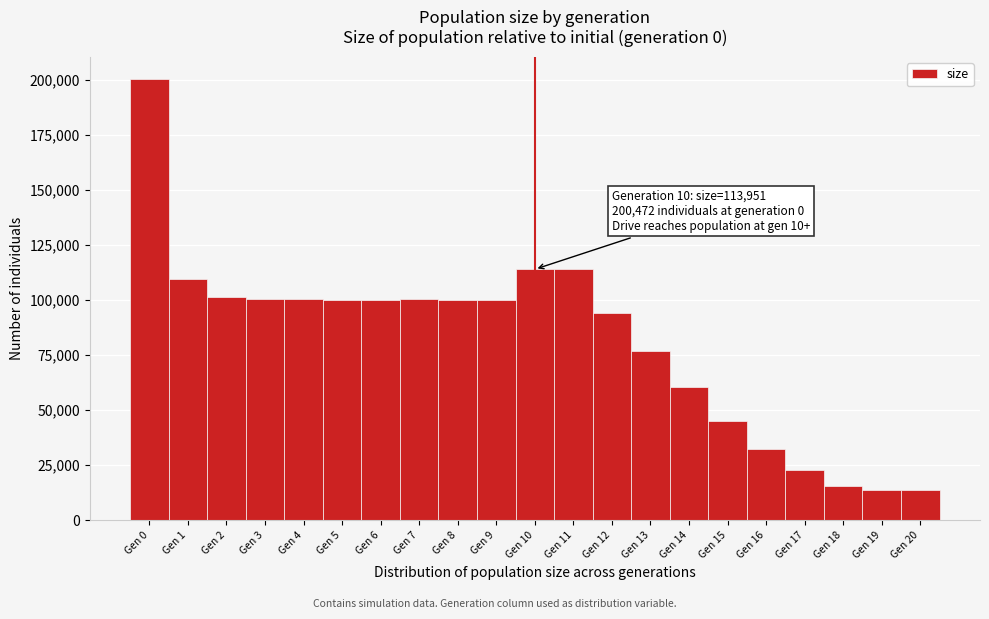

Over which range of the x-axis is the bar tallest?

-0.5 to 0.5